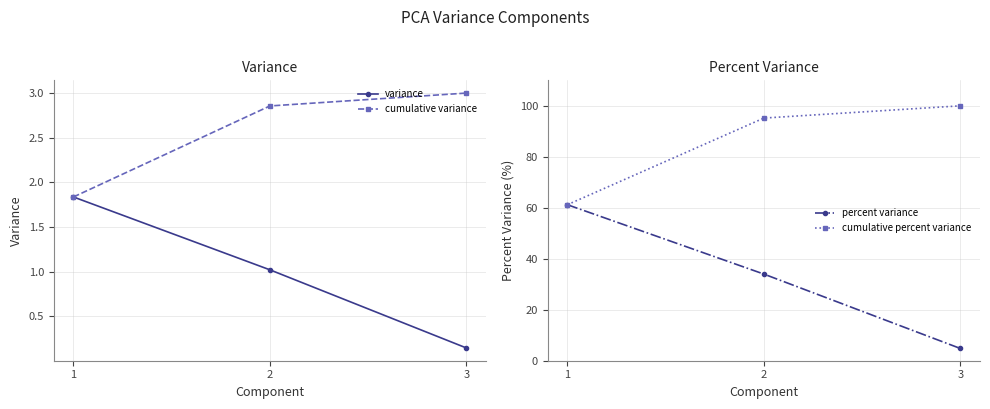

What is the difference between the highest and lowest values at 1?

59.4